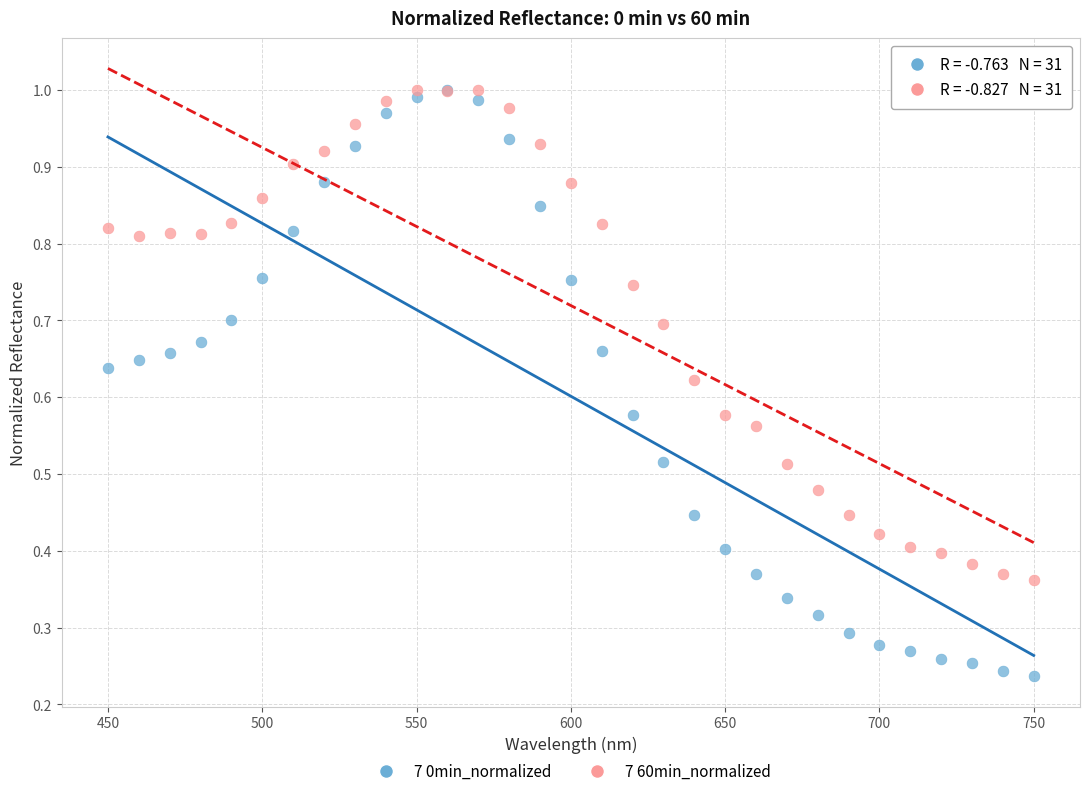

Which series has the widest spread of Y values?

7 0min_normalized